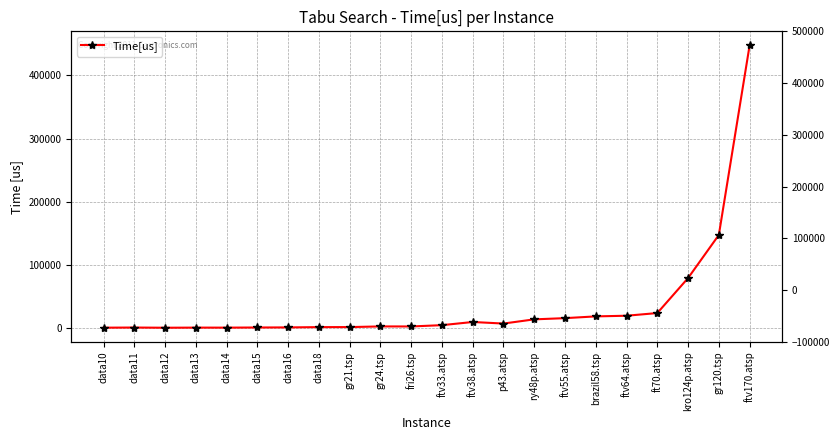

Reading left to right, transcribe all the data shown in this chart.

1122	1340	1031	1230	1182	1402	1539	1996	2053	3097	3037	5095	10093	7646	14275	16181	18963	19997	24235	79564	147668	447190